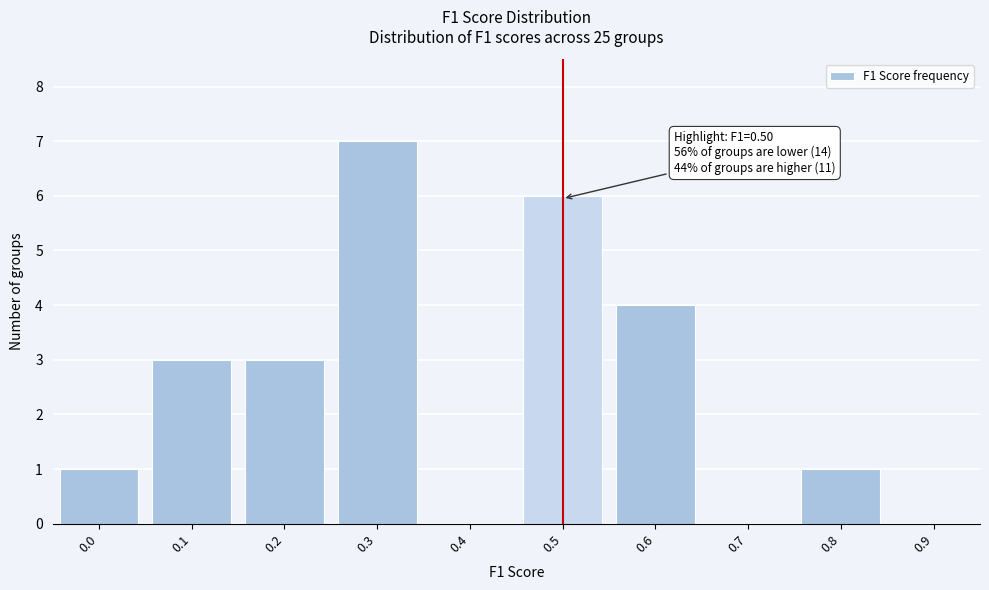

Reading left to right, list all the values displayed in this chart.

0.0=1	0.1=3	0.2=3	0.3=7	0.4=0	0.5=6	0.6=4	0.7=0	0.8=1	0.9=0